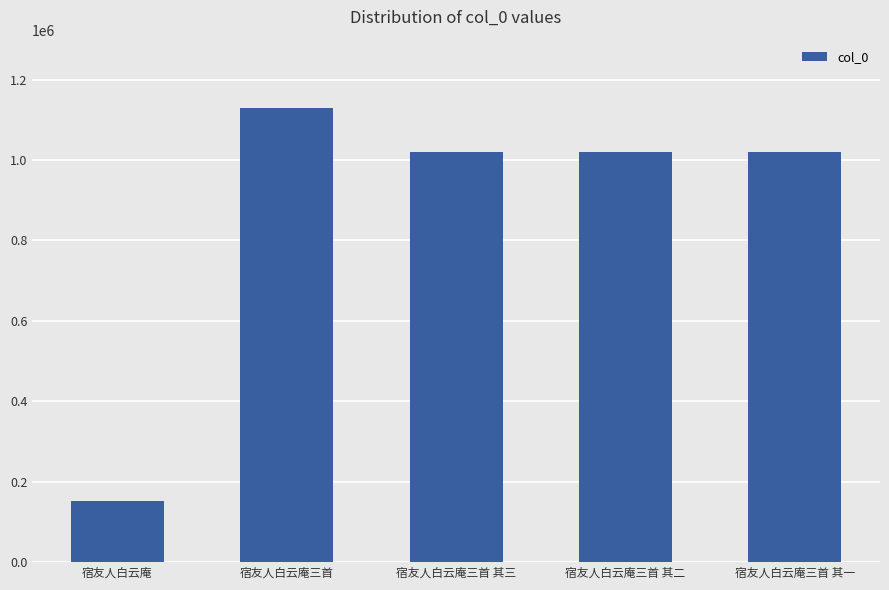

What is the smallest value displayed?

151480